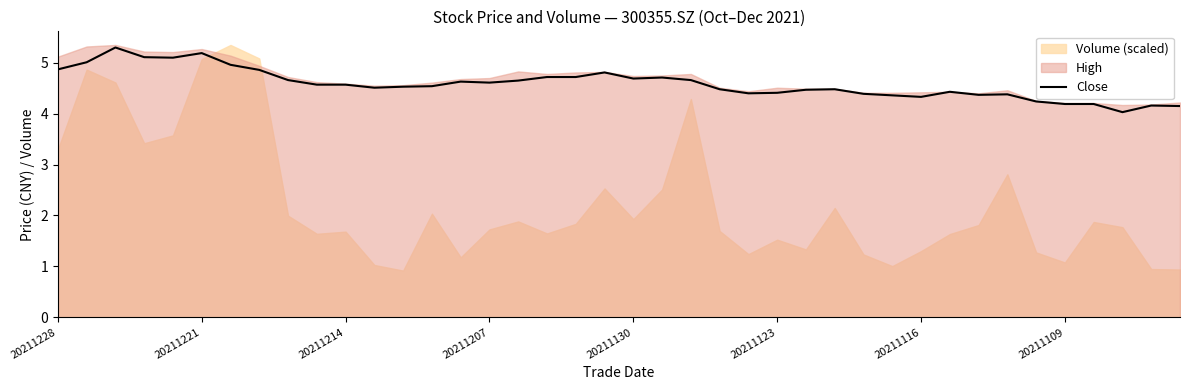

What is the sum of the values at 16 and 38?

8.8